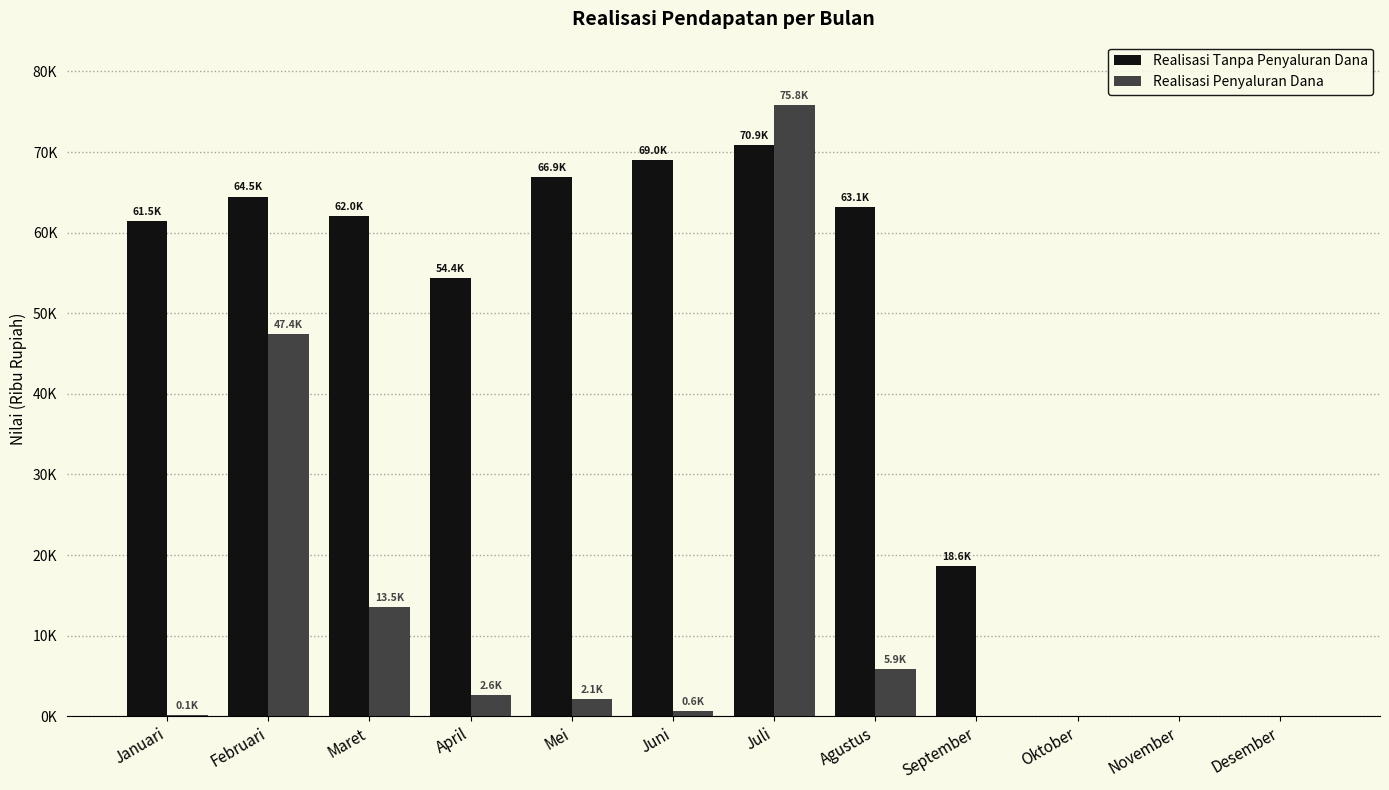

What are all the series names shown in the legend?

Realisasi Tanpa Penyaluran Dana, Realisasi Penyaluran Dana